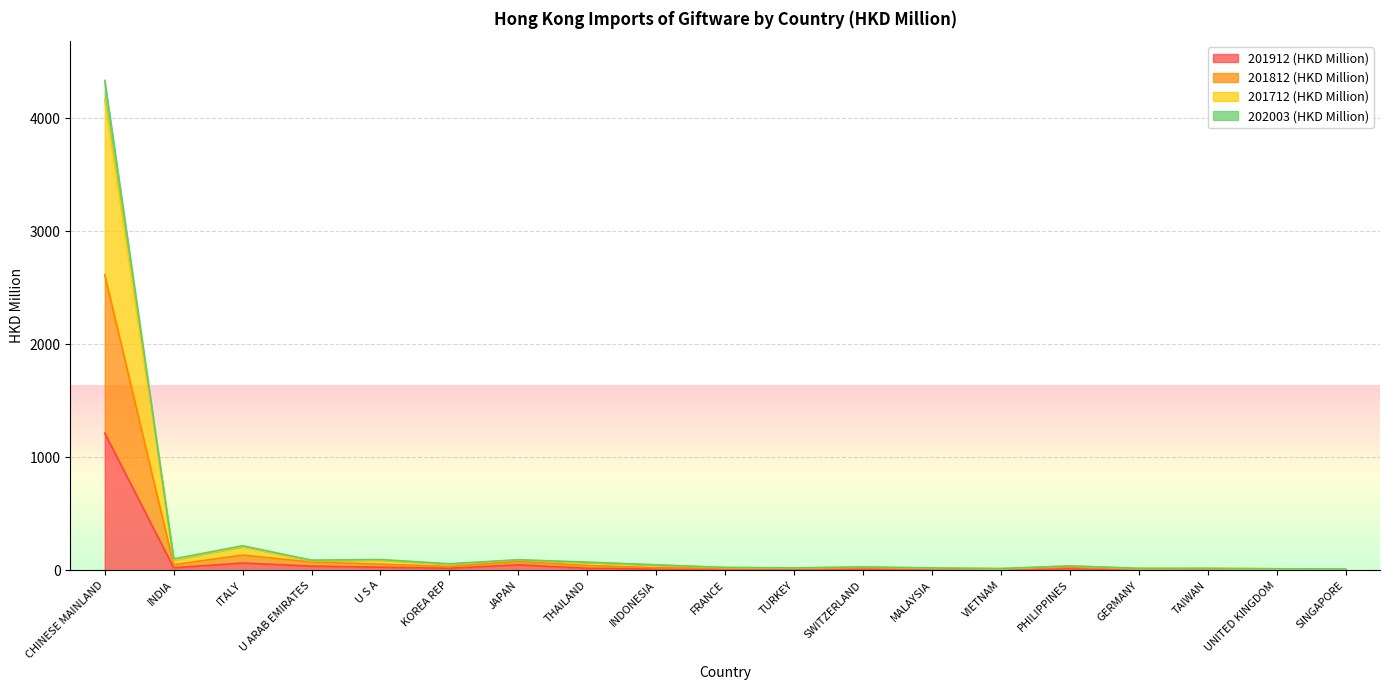

What is the minimum value for 201912 (HKD Million)?

2.8